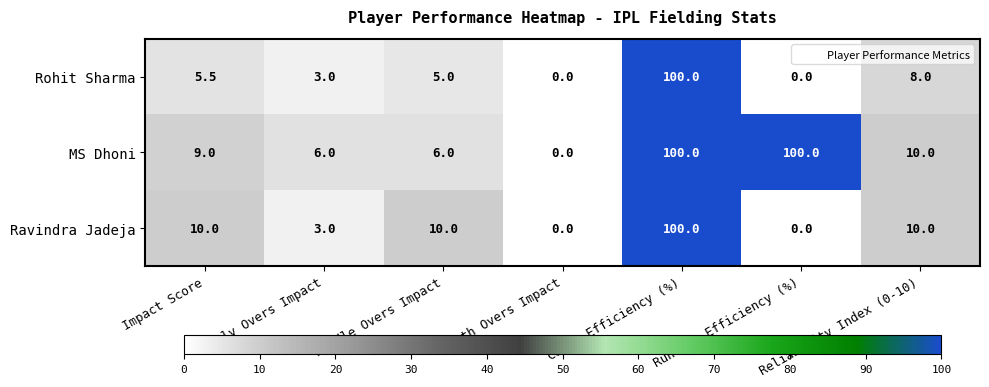

At which label is Rohit Sharma closest to 50?

Reliability Index (0-10)